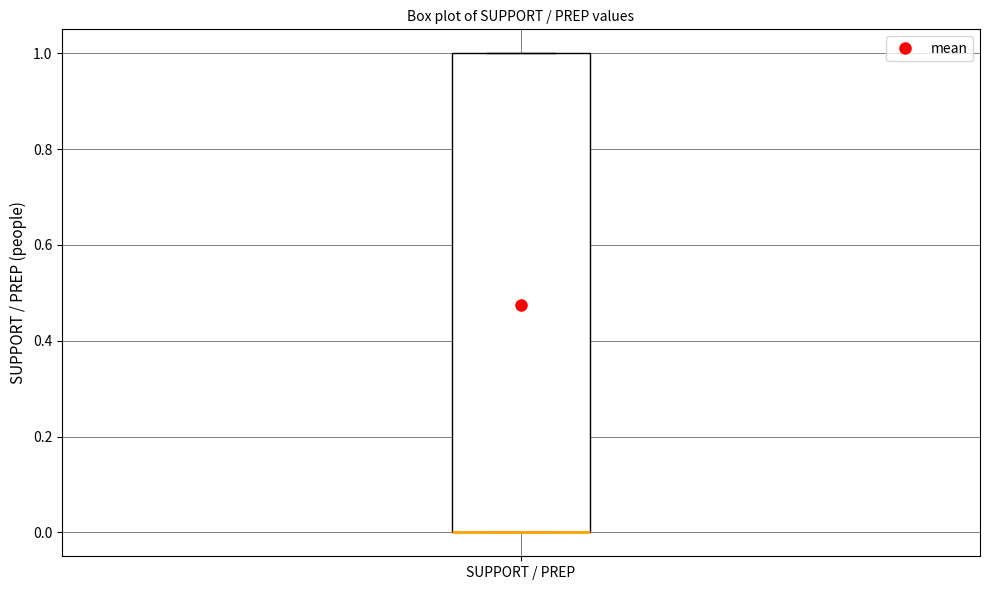

Transcribe this box plot: give where the median line is, the range the box spans, and where the two whiskers end, as read against the y-axis. The values are not printed on the chart, so give them approximately, as read against the axis.

median 0 (drawn on the box's lower edge), box 0 to 1, whiskers 0 to 1